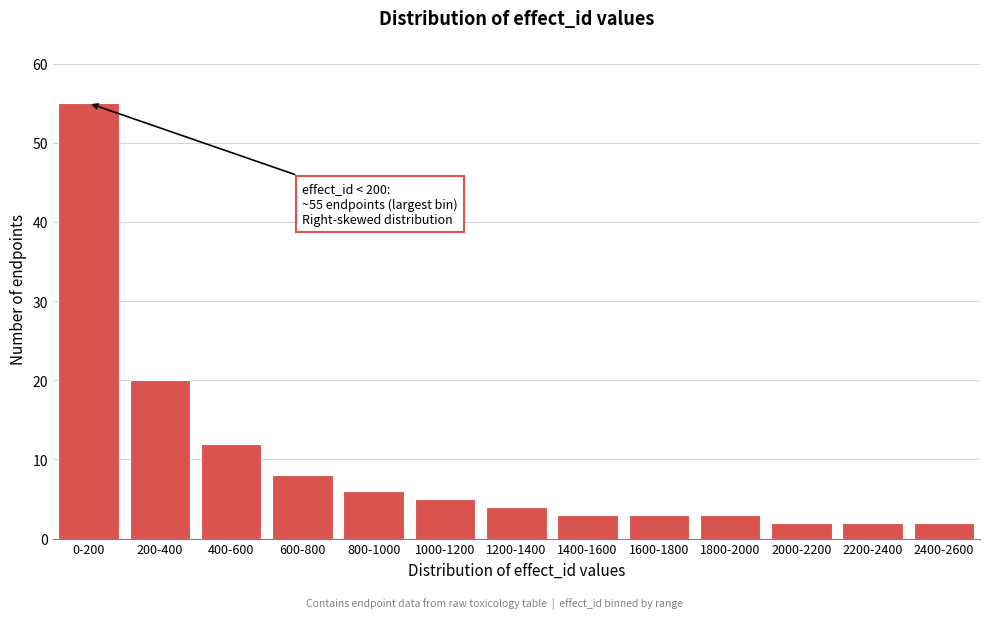

Reading left to right, extract all data points from this chart.

0-200=55	200-400=20	400-600=12	600-800=8	800-1000=6	1000-1200=5	1200-1400=4	1400-1600=3	1600-1800=3	1800-2000=3	2000-2200=2	2200-2400=2	2400-2600=2